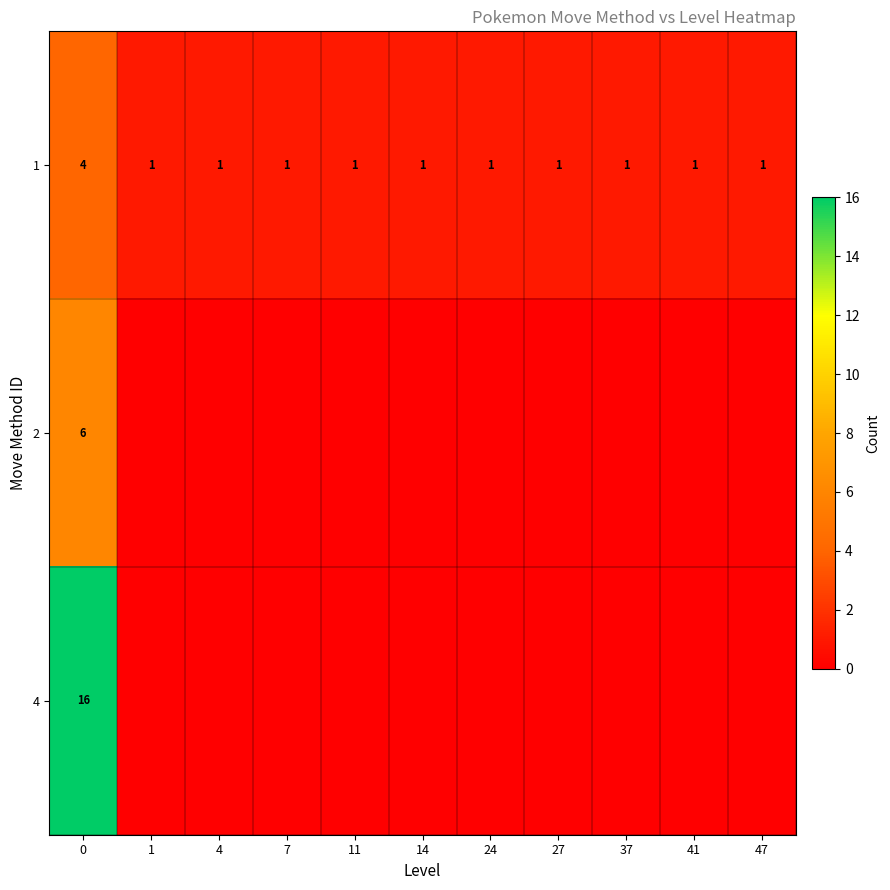

What is the highest value of the 1 series?

4